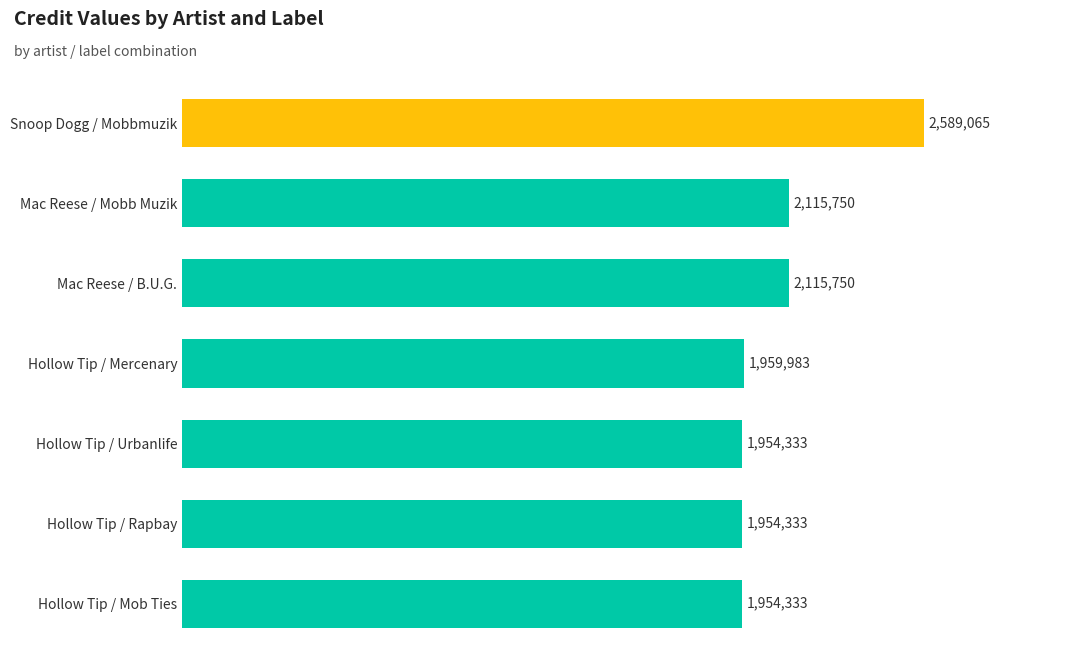

How many data points are less than 1959983?

3